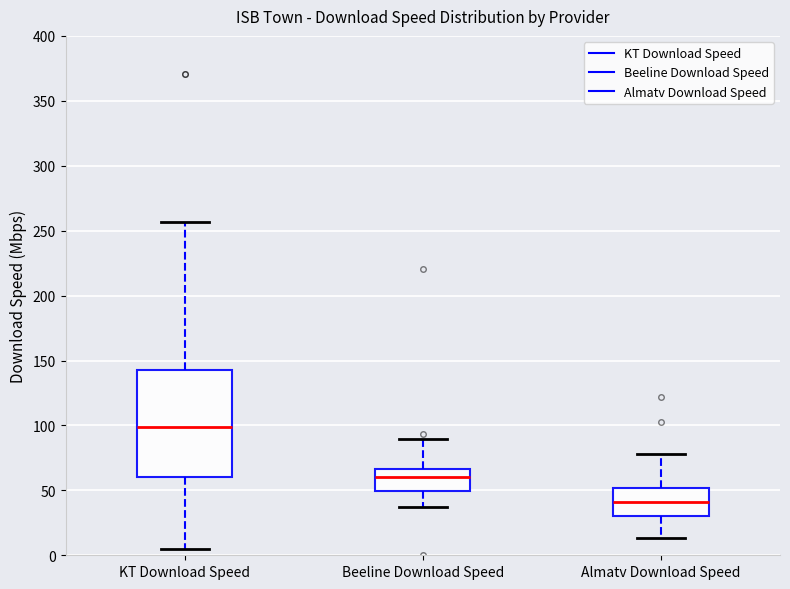

Which box has the highest median line?

KT Download Speed